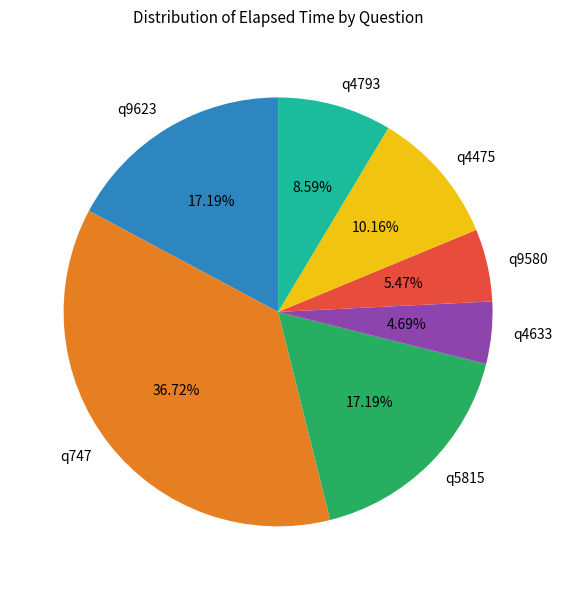

Does any single category account for the majority?

No